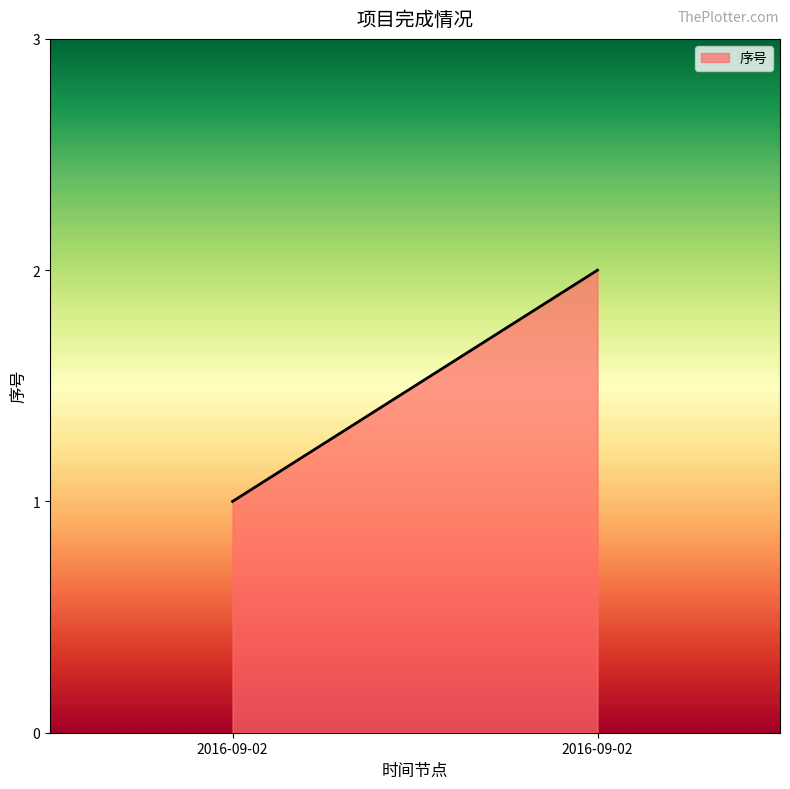

What is the smallest value displayed?

1